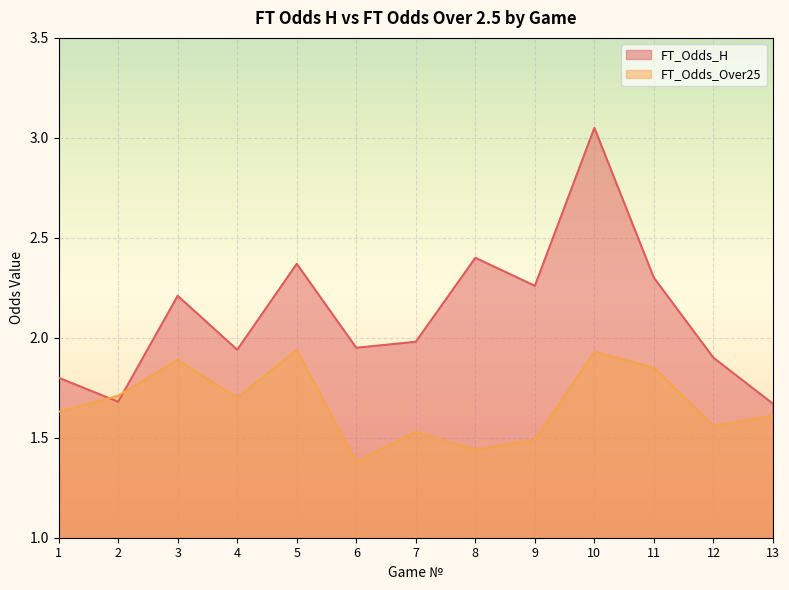

How many intersections are there between FT_Odds_Over25 and FT_Odds_H?

2